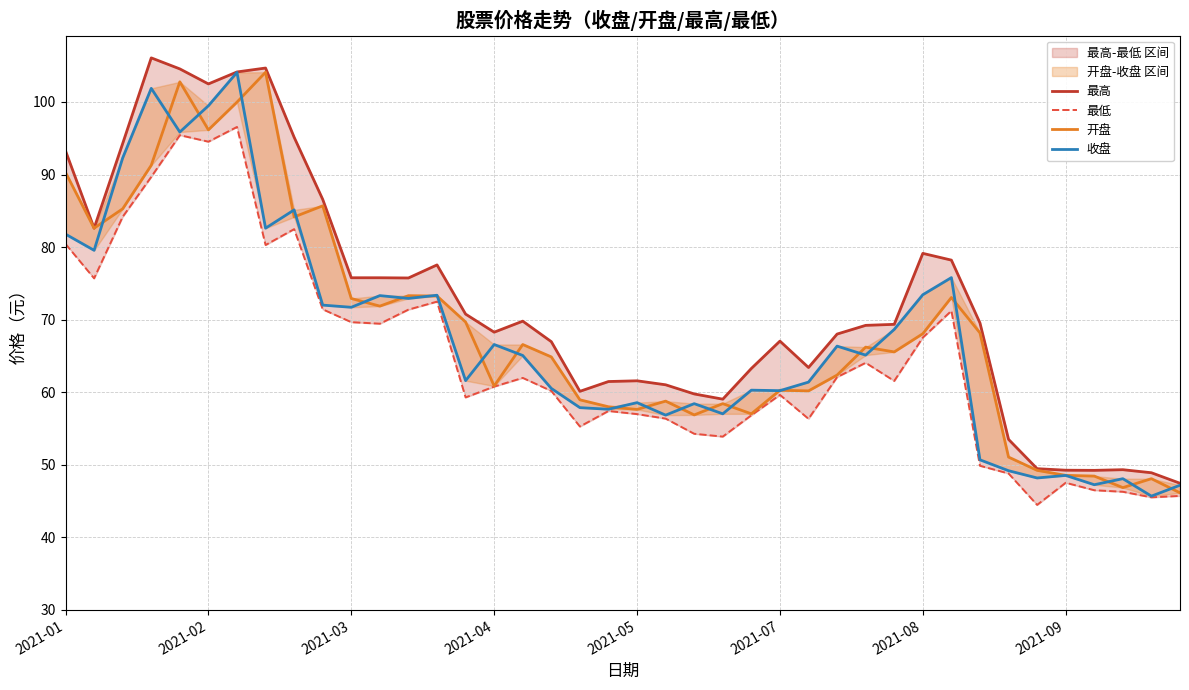

True or false: 收盘 and 最低 cross at least once.

False